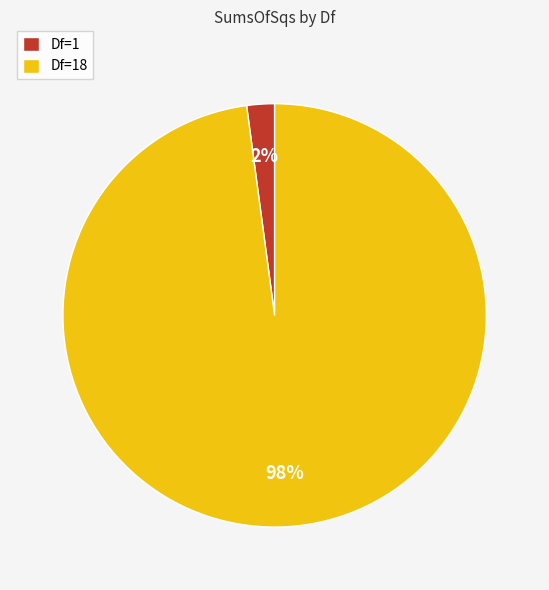

What is the smallest slice in the pie chart?

Df=1